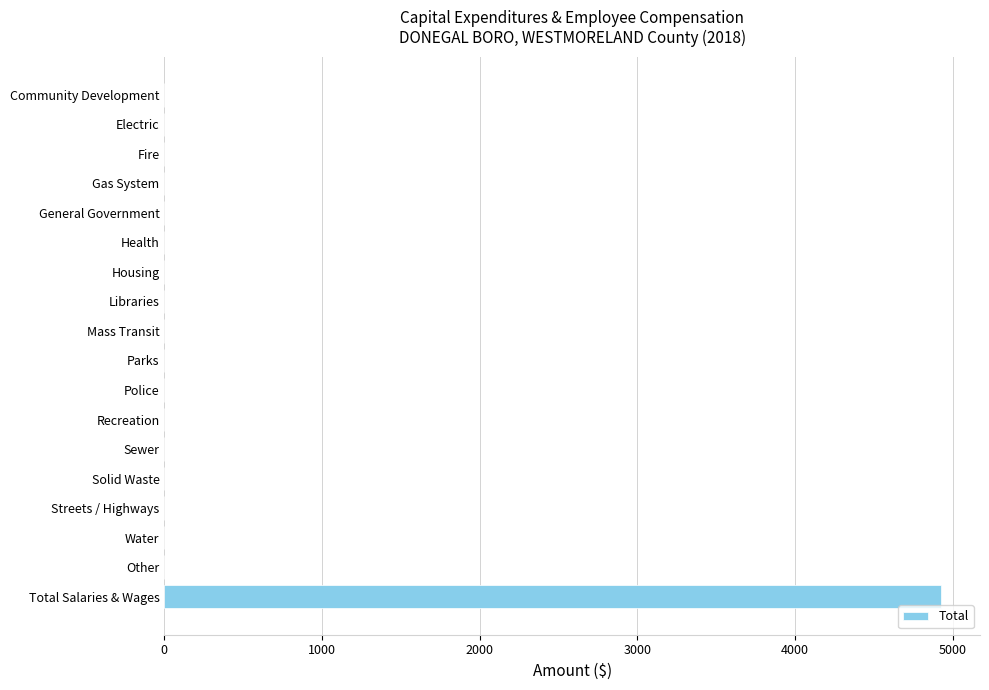

What is the sum of all values?

4927